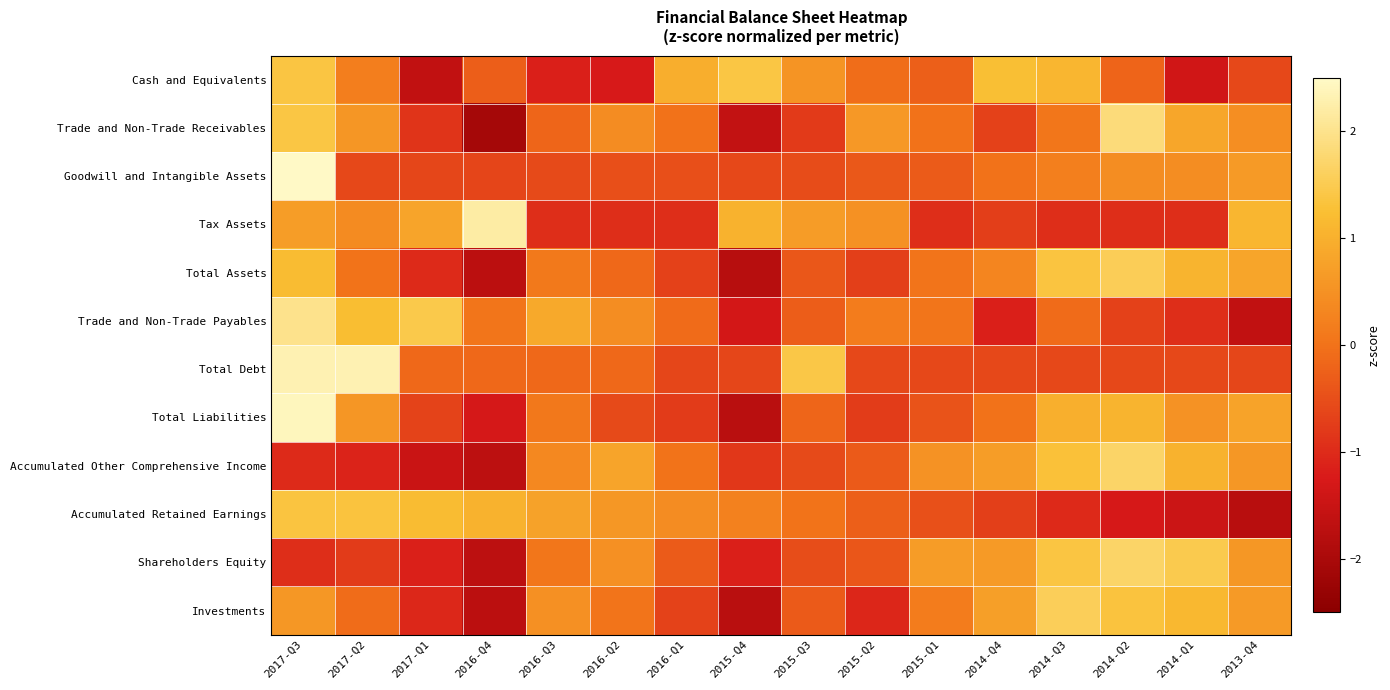

What is the difference between the highest and lowest values at 2016-Q1?

1.9